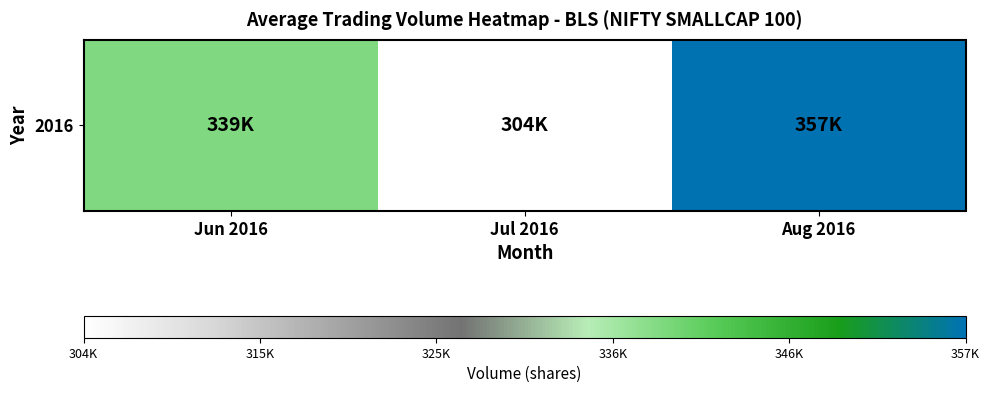

Approximately how many times larger is the value at Aug 2016 compared to Jul 2016?

1.2